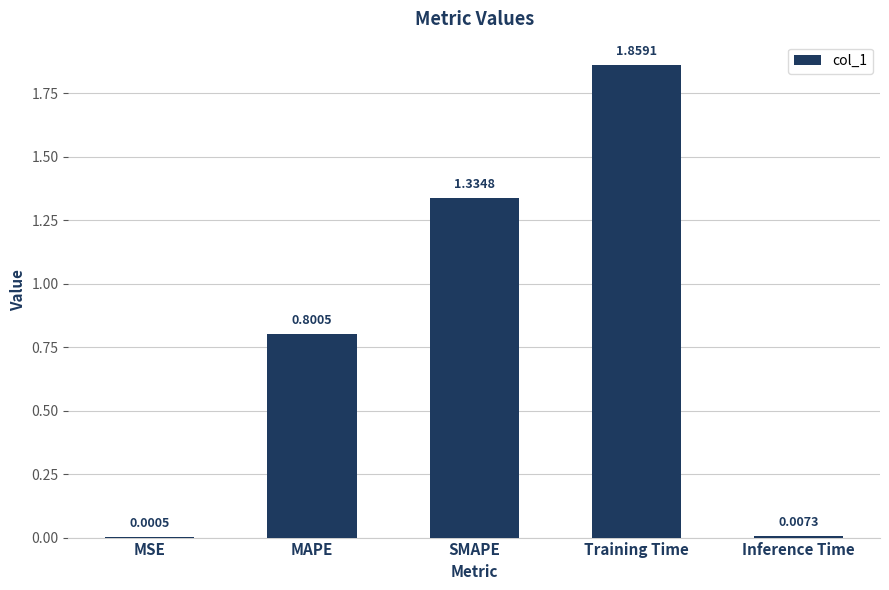

What is the change in value from MAPE to Training Time?

+1.1